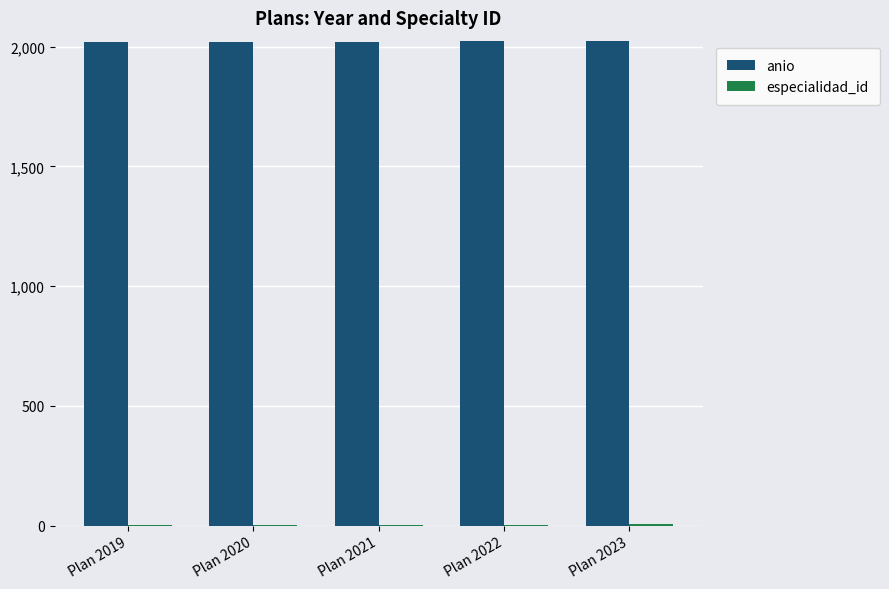

What is the highest value of the anio series?

2023